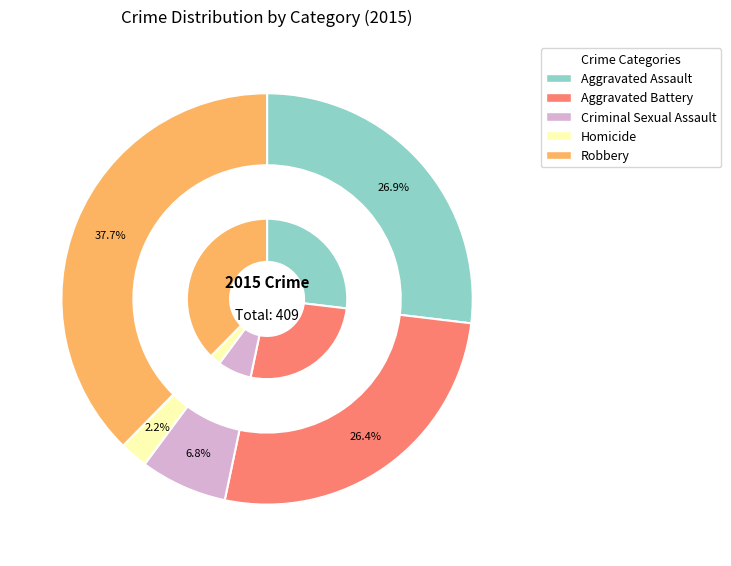

To the nearest percent, what percentage of the pie is Robbery?

38%